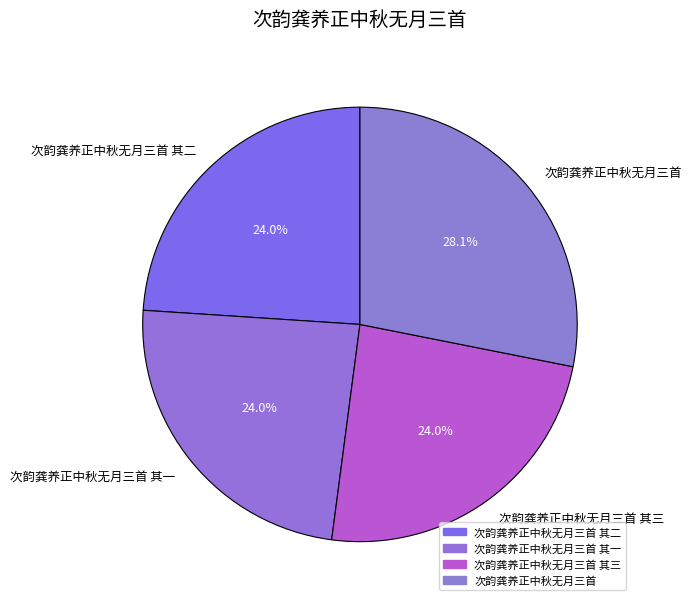

Which has a higher value, 次韵龚养正中秋无月三首 其二 or 次韵龚养正中秋无月三首?

次韵龚养正中秋无月三首